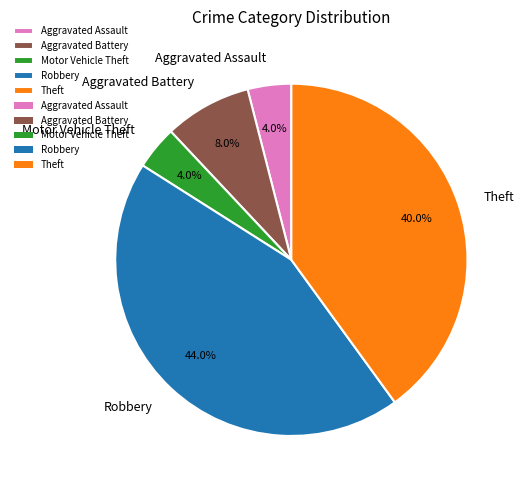

What is the total percentage of Aggravated Assault and Aggravated Battery?

12.0%